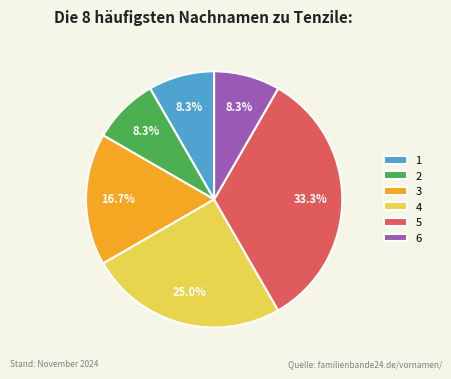

Between 6 and 3, which is larger?

3